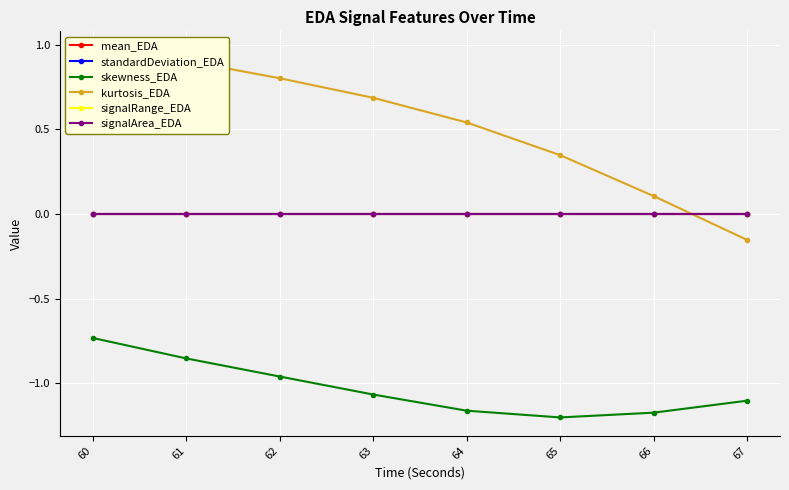

Reading left to right, extract all data points from this chart.

mean_EDA: 0.0	0.0	0.0	0.0	0.0	0.0	0.0	0.0
standardDeviation_EDA: 0.0	0.0	0.0	0.0	0.0	0.0	0.0	0.0
skewness_EDA: -0.7	-0.9	-1.0	-1.1	-1.2	-1.2	-1.2	-1.1
kurtosis_EDA: 1.0	0.9	0.8	0.7	0.5	0.3	0.1	-0.2
signalRange_EDA: 0.0	0.0	0.0	0.0	0.0	0.0	0.0	0.0
signalArea_EDA: 0.0	0.0	0.0	0.0	0.0	0.0	0.0	0.0